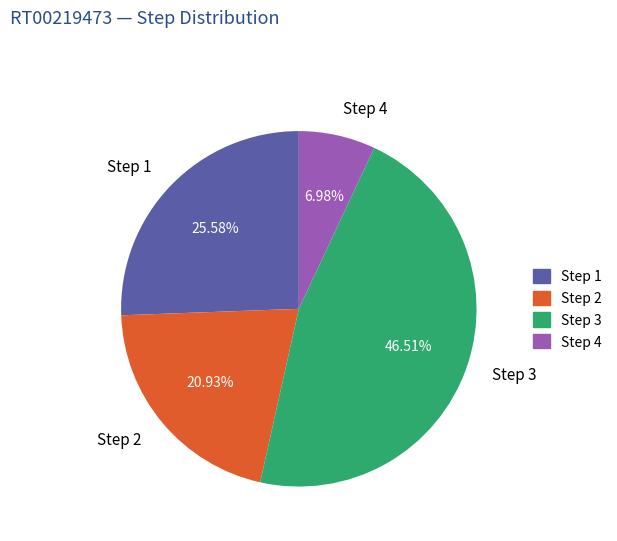

Rank the categories by value from highest to lowest.

Step 3, Step 1, Step 2, Step 4